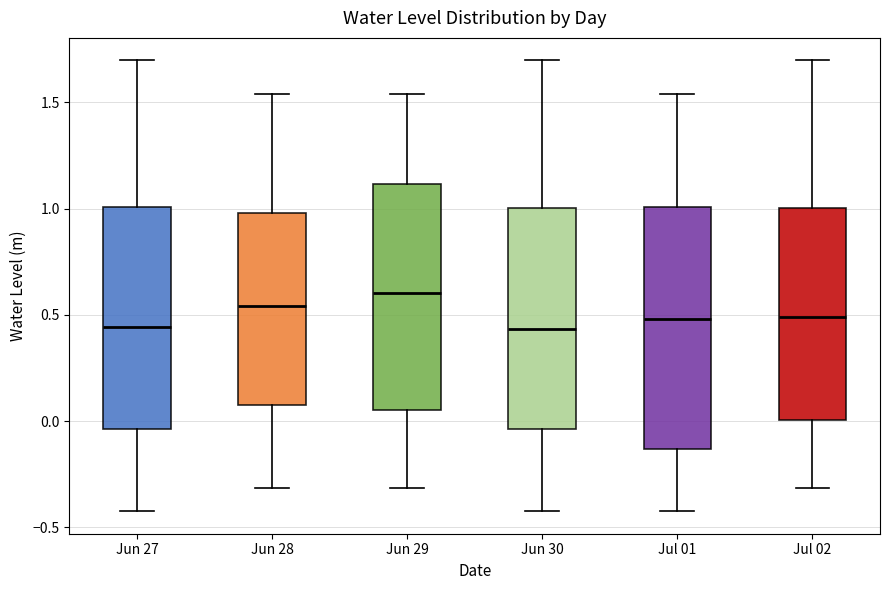

Reading left to right, read every box against the y-axis: the position of its median line, the range the box covers, and the ends of its whiskers. The values are not printed on the chart, so give them approximately, as read against the axis.

Jun 27: median 0.45, box -0.05 to 1.00, whiskers -0.40 to 1.70
Jun 28: median 0.55, box 0.10 to 1.00, whiskers -0.30 to 1.55
Jun 29: median 0.60, box 0.05 to 1.10, whiskers -0.30 to 1.55
Jun 30: median 0.45, box -0.05 to 1.00, whiskers -0.40 to 1.70
Jul 01: median 0.50, box -0.15 to 1.00, whiskers -0.40 to 1.55
Jul 02: median 0.50, box 0.00 to 1.00, whiskers -0.30 to 1.70